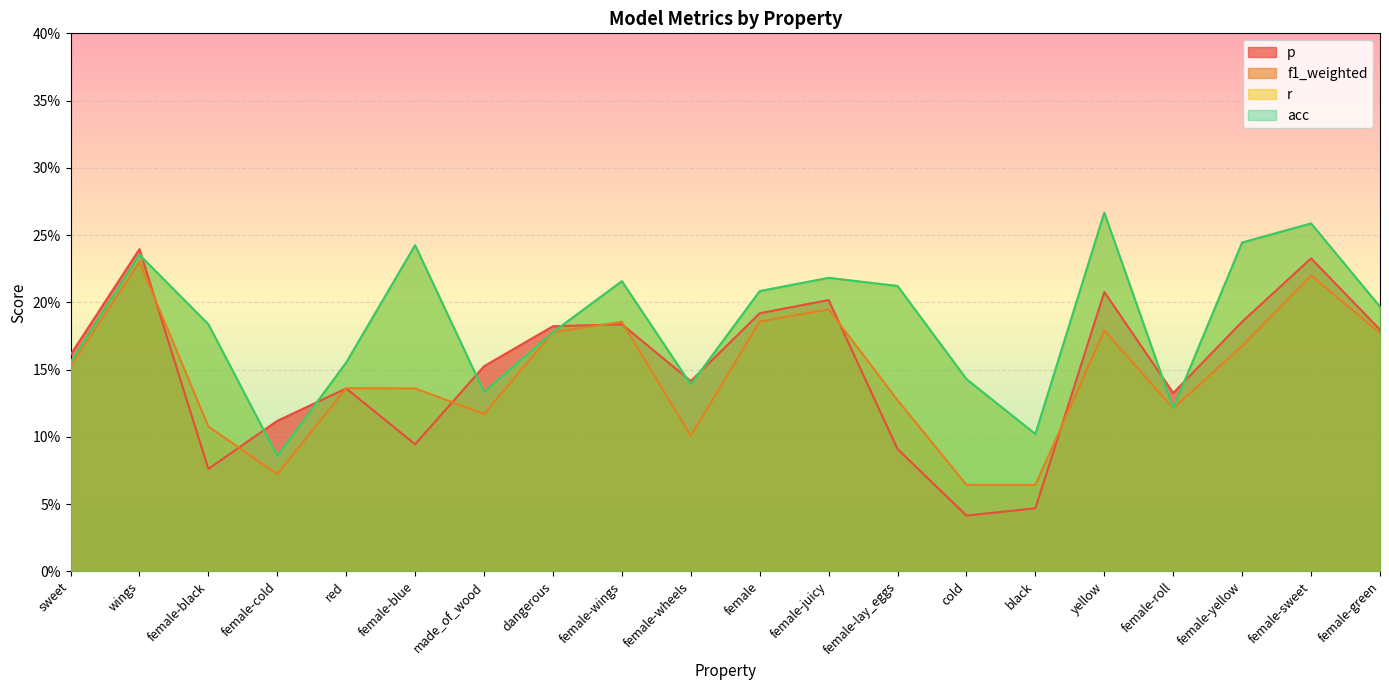

In p, how many points are lower than both neighbors (excluding endpoints)?

5